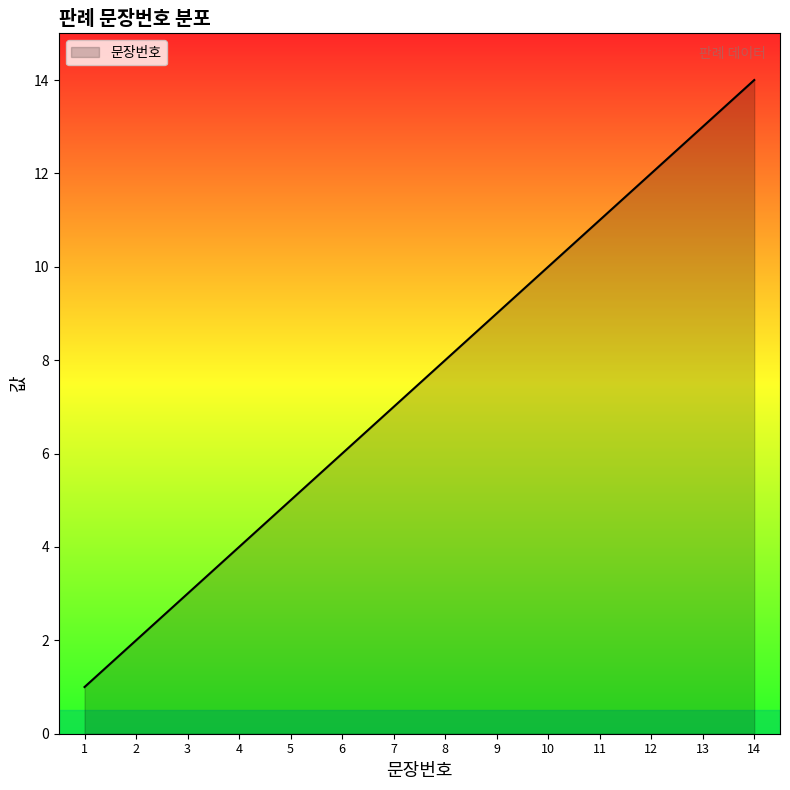

What is the difference between the maximum and minimum values?

13